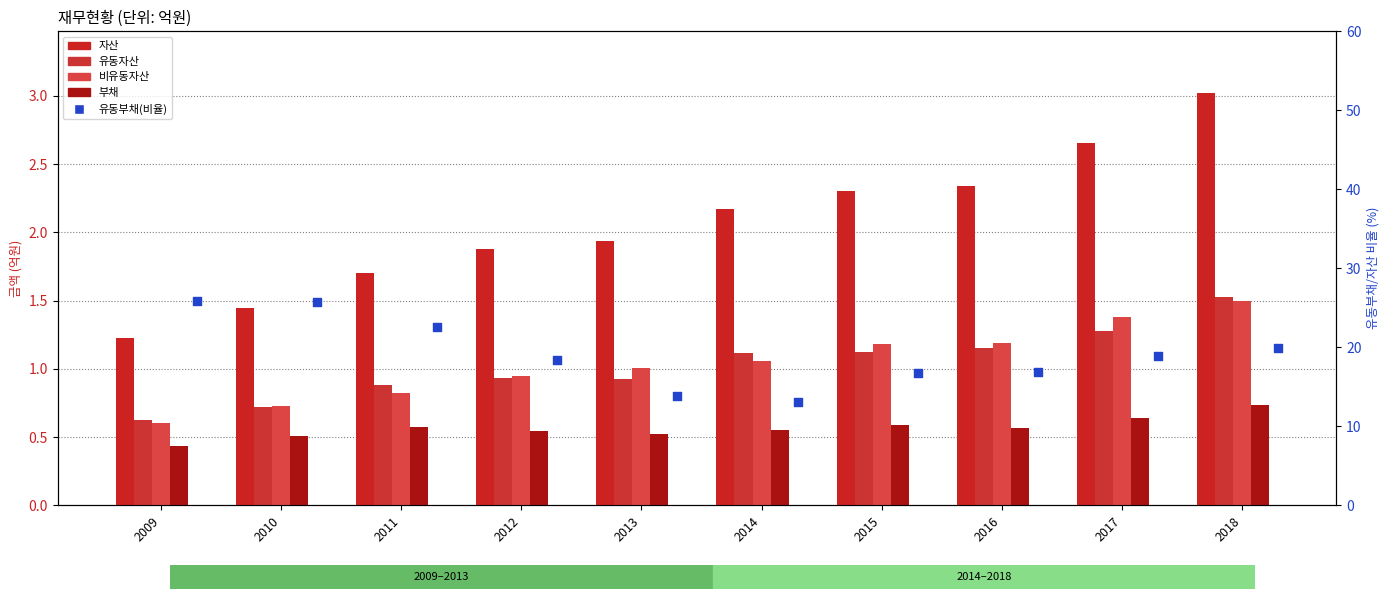

At how many categories does at least one series exceed 24?

2